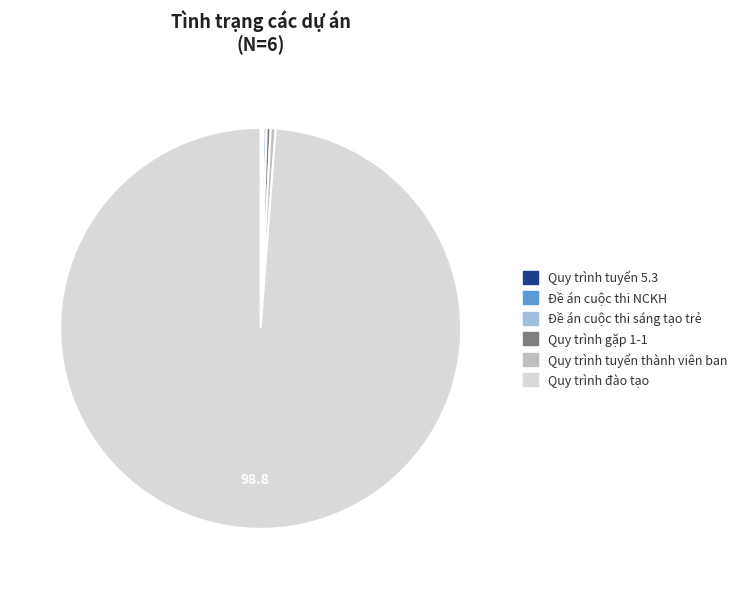

Is Quy trình đào tạo the majority of the pie?

Yes